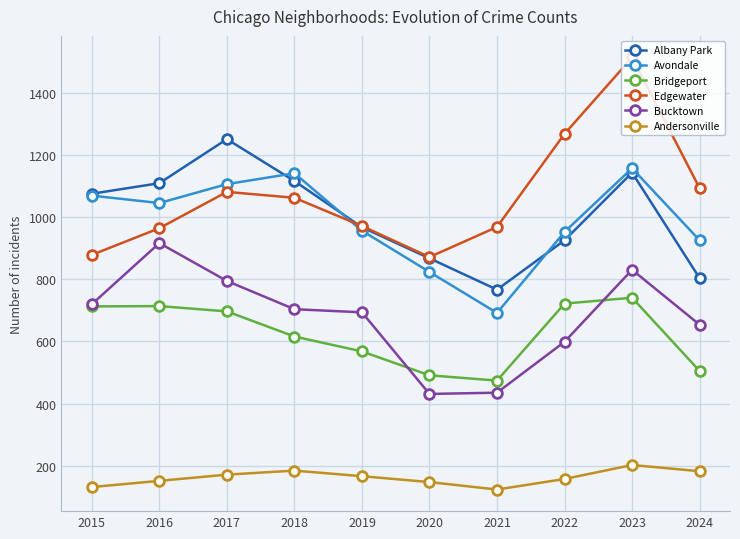

Which category has the highest value across all series?

2023